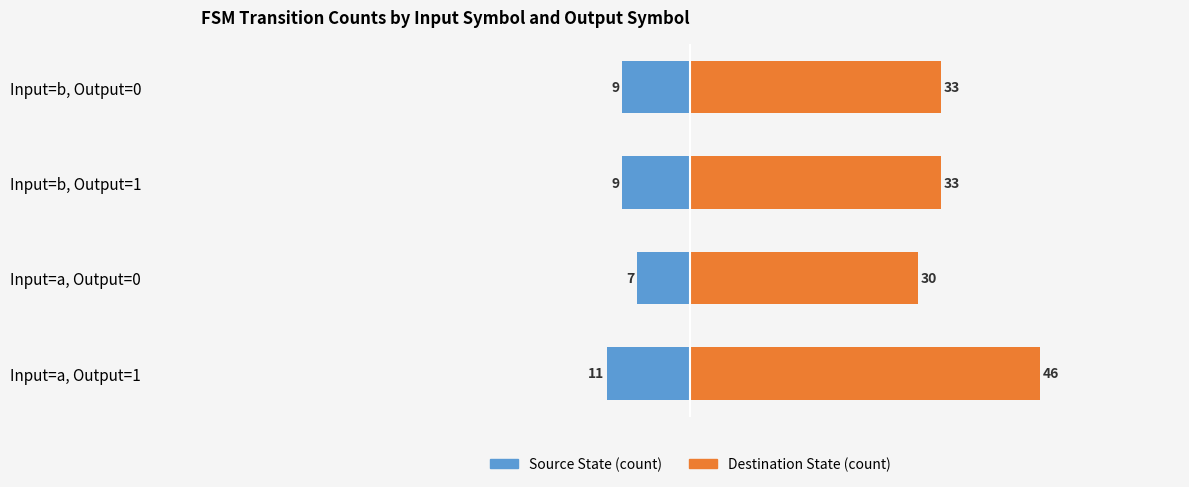

How many bars are there in total?

8